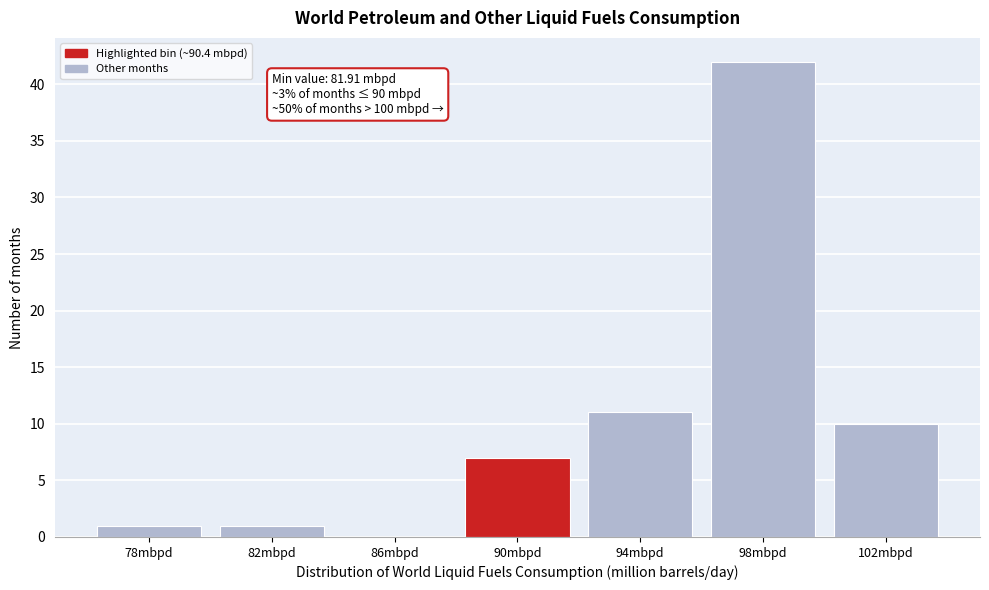

Reading left to right, list all the values displayed in this chart.

78mbpd=1	82mbpd=1	86mbpd=0	90mbpd=7	94mbpd=11	98mbpd=42	102mbpd=10